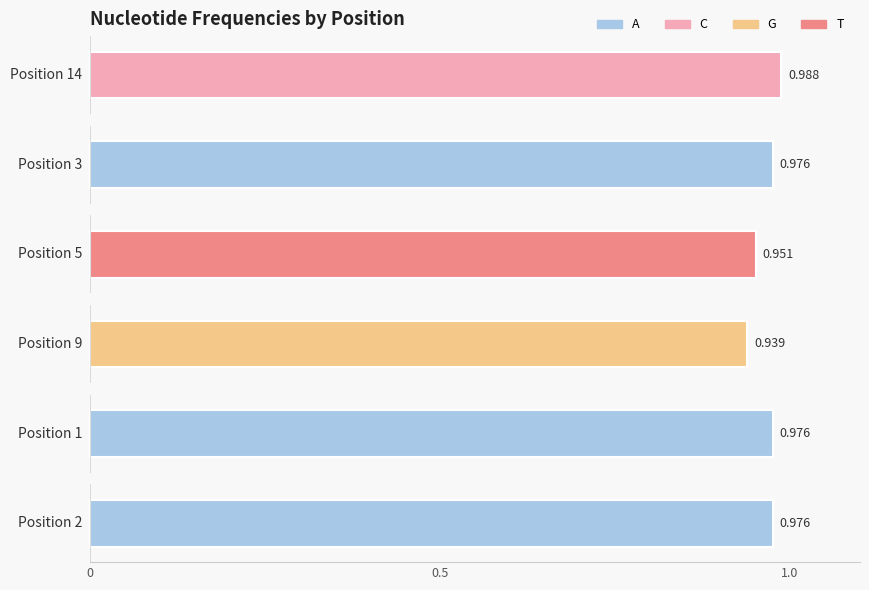

What are all the series names shown in the legend?

A, C, G, T